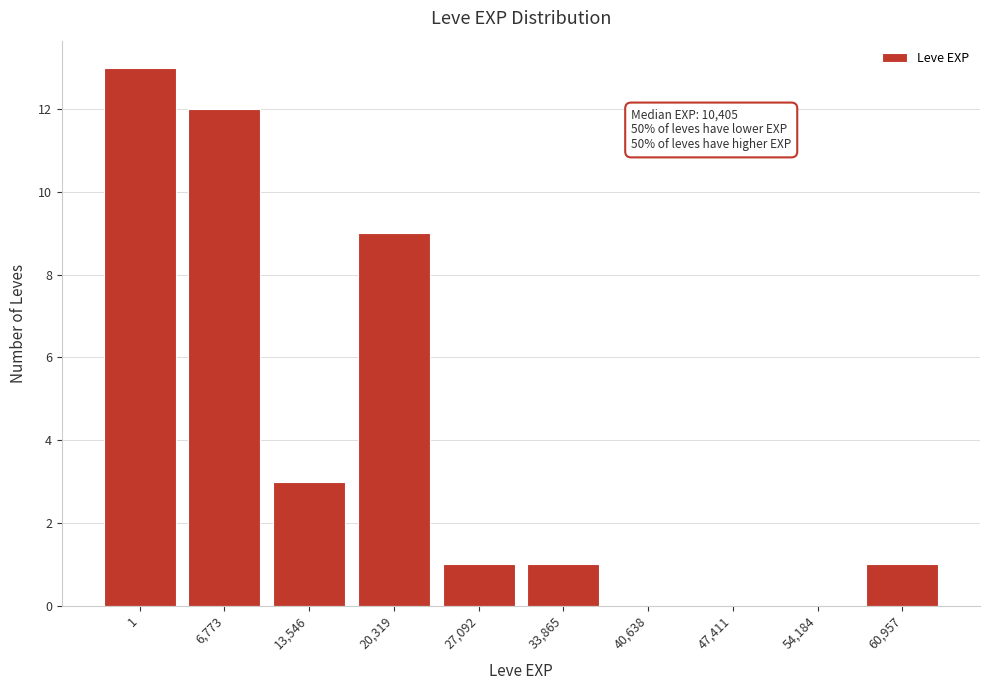

Reading right to left, list all the values displayed in this chart.

60,957=1	54,184=0	47,411=0	40,638=0	33,865=1	27,092=1	20,319=9	13,546=3	6,773=12	1=13